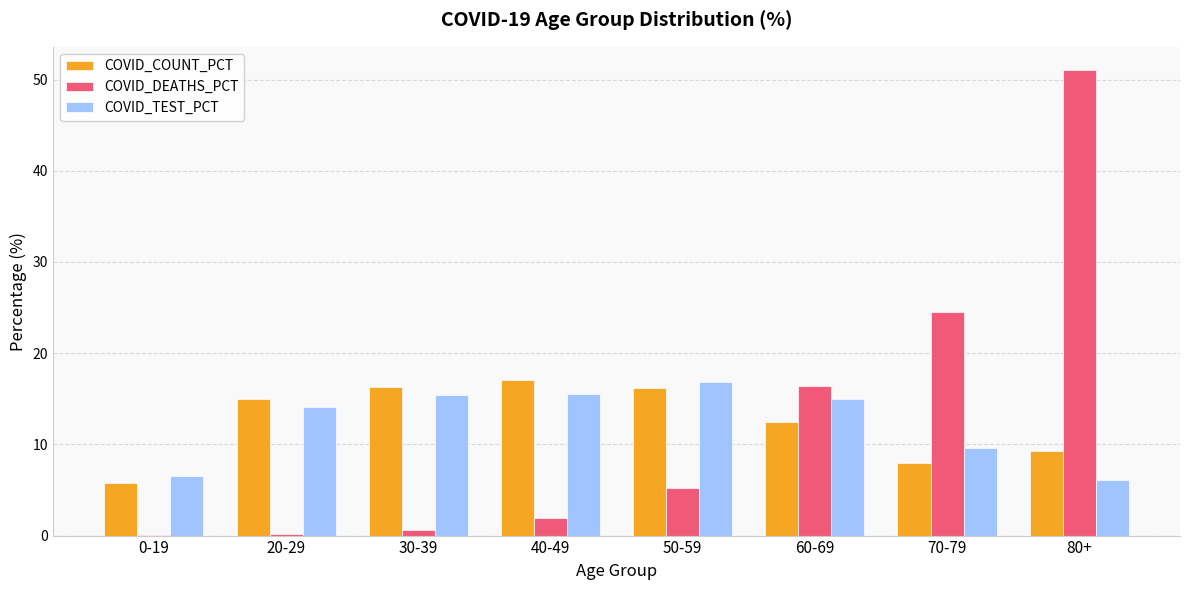

What is the highest value of the COVID_DEATHS_PCT series?

51.0